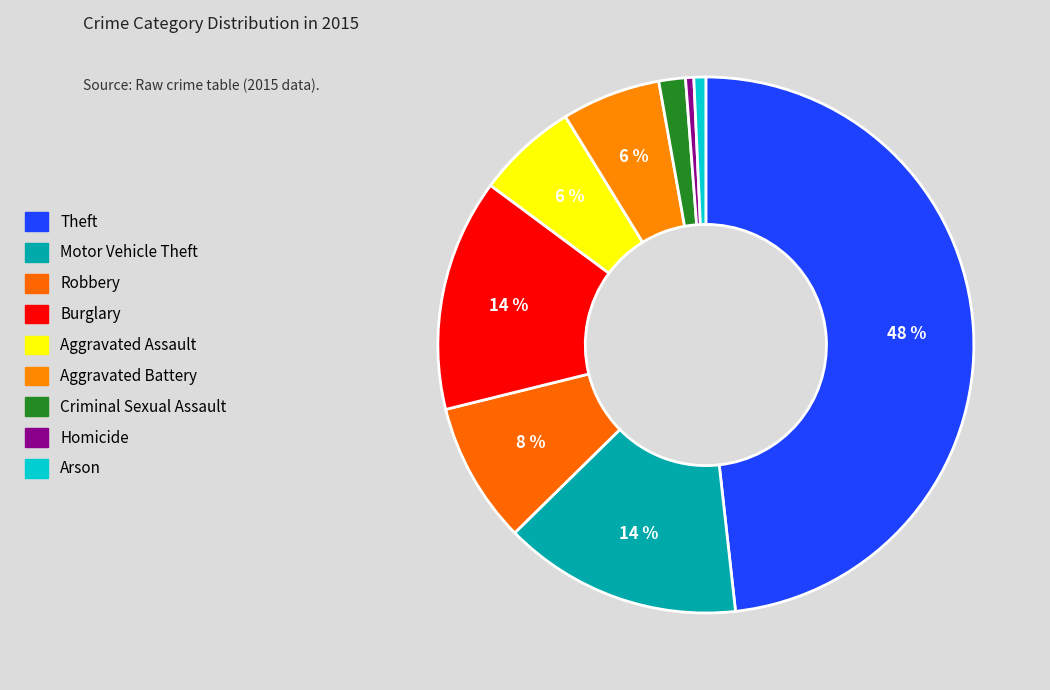

To the nearest percent, what is the combined percentage of Aggravated Assault and Burglary?

20%